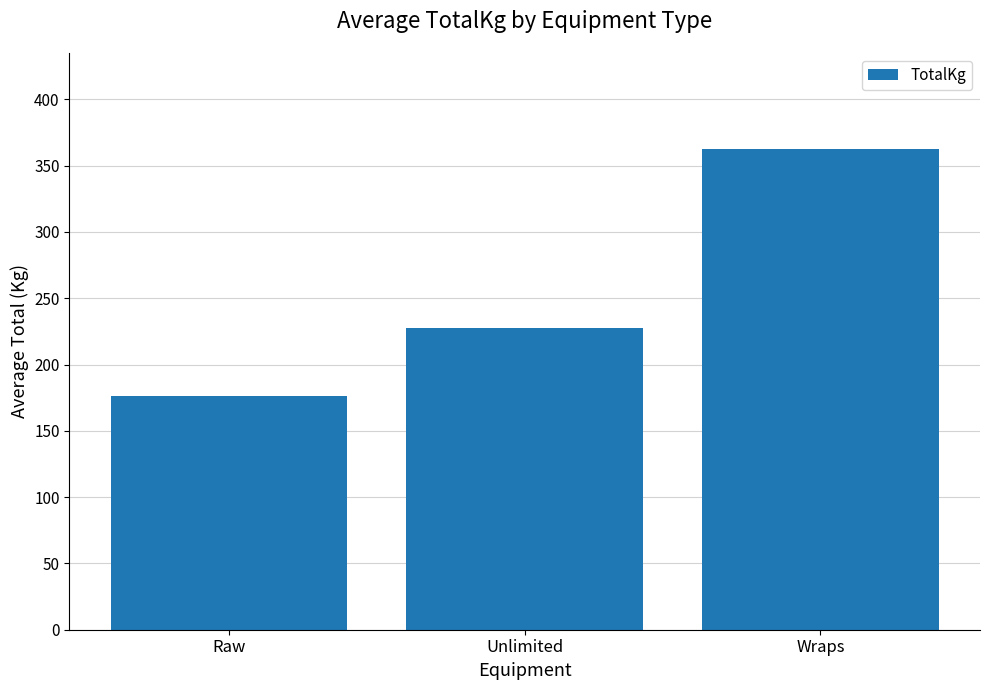

Are the bars grouped side by side (vs. stacked)?

No